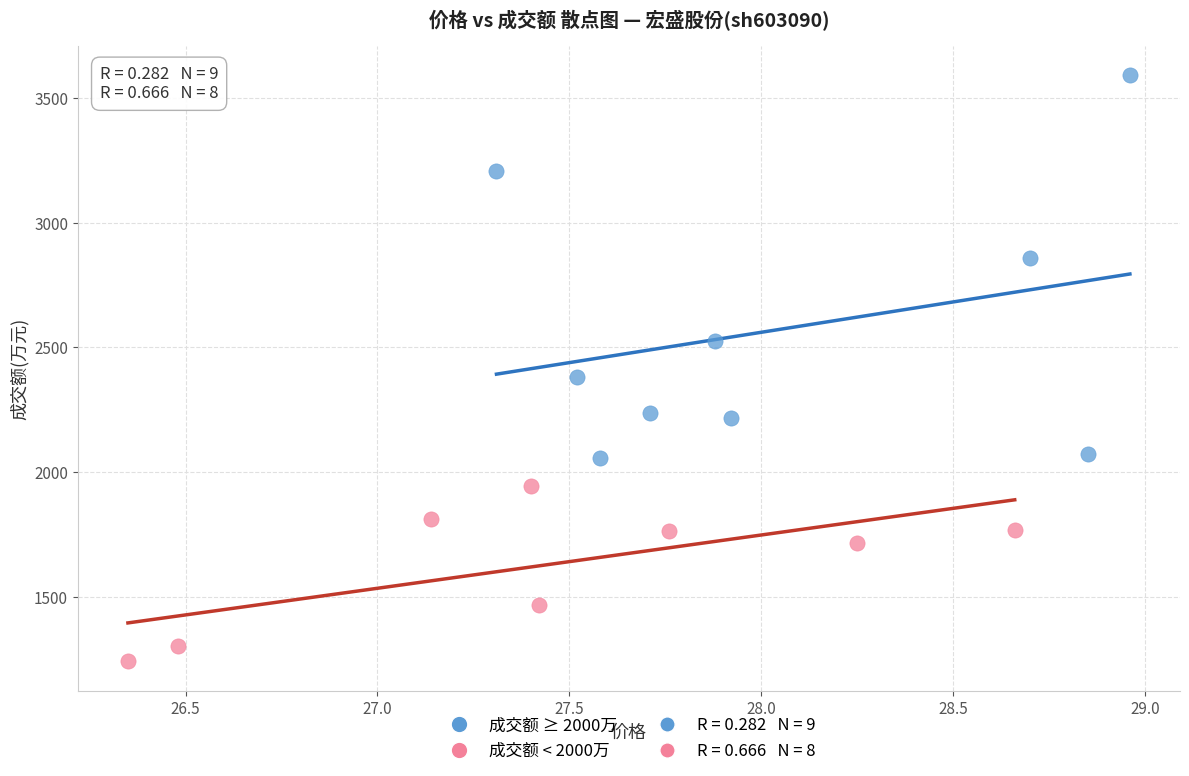

Which series has the largest Y range (max minus min)?

成交额 ≥ 2000万